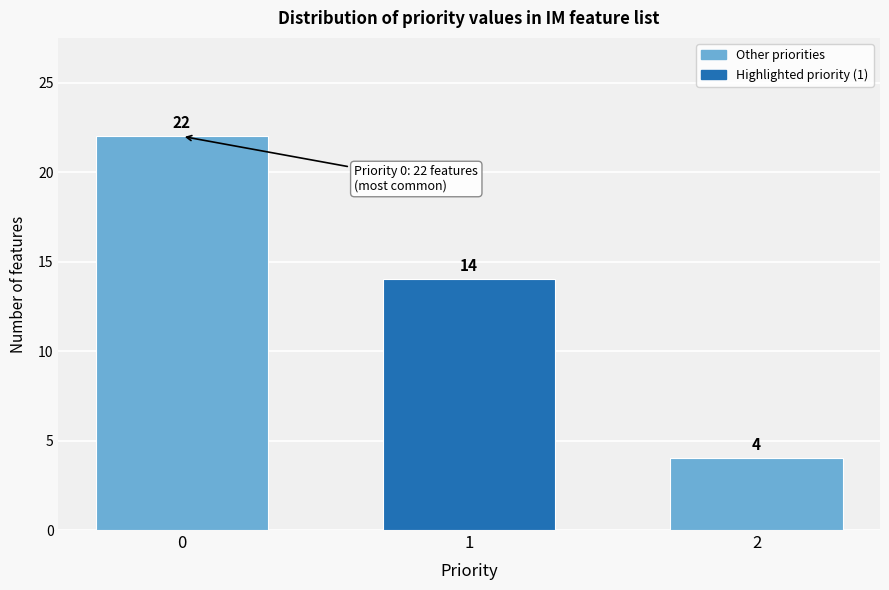

Reading left to right, transcribe all the data shown in this chart.

0=22	1=14	2=4